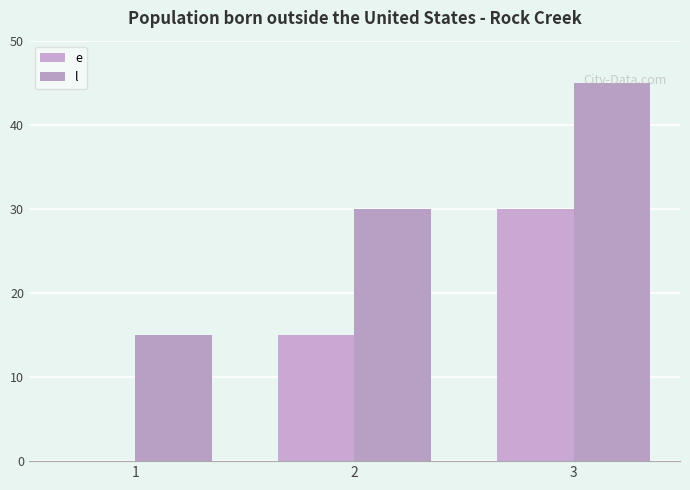

Which series has the largest total across all categories?

l